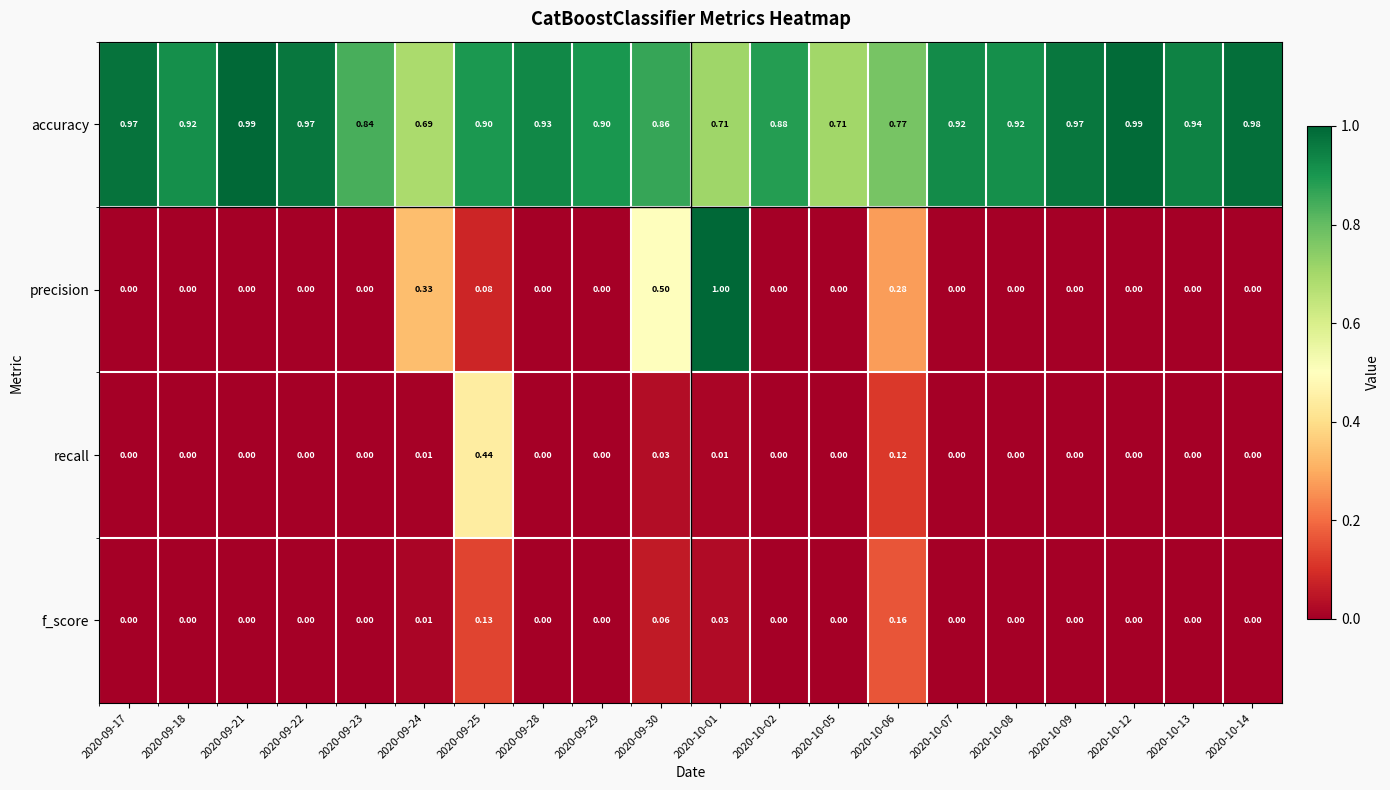

Which series has the largest total across all categories?

accuracy